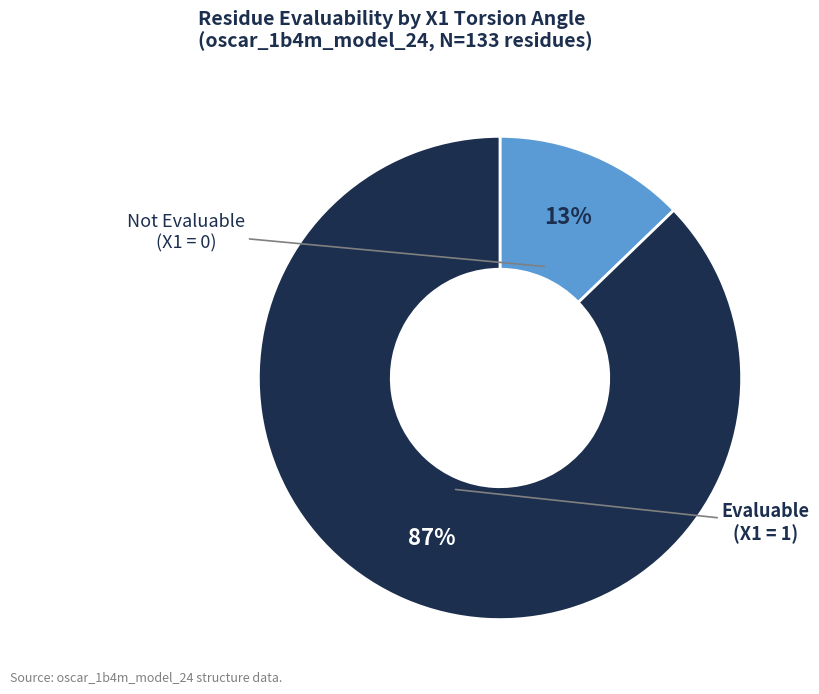

Is there a majority slice in this chart?

Yes